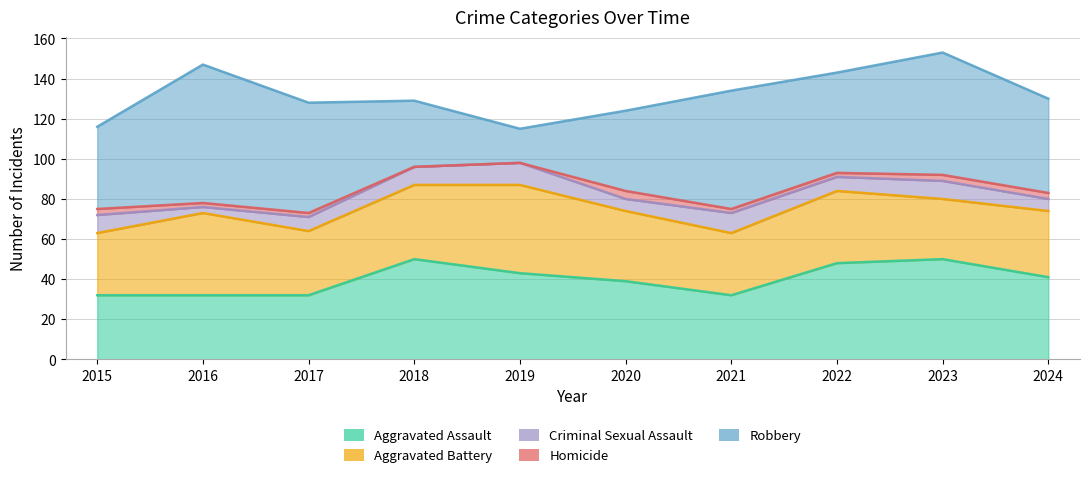

At which label is Aggravated Battery closest to 37?

2018